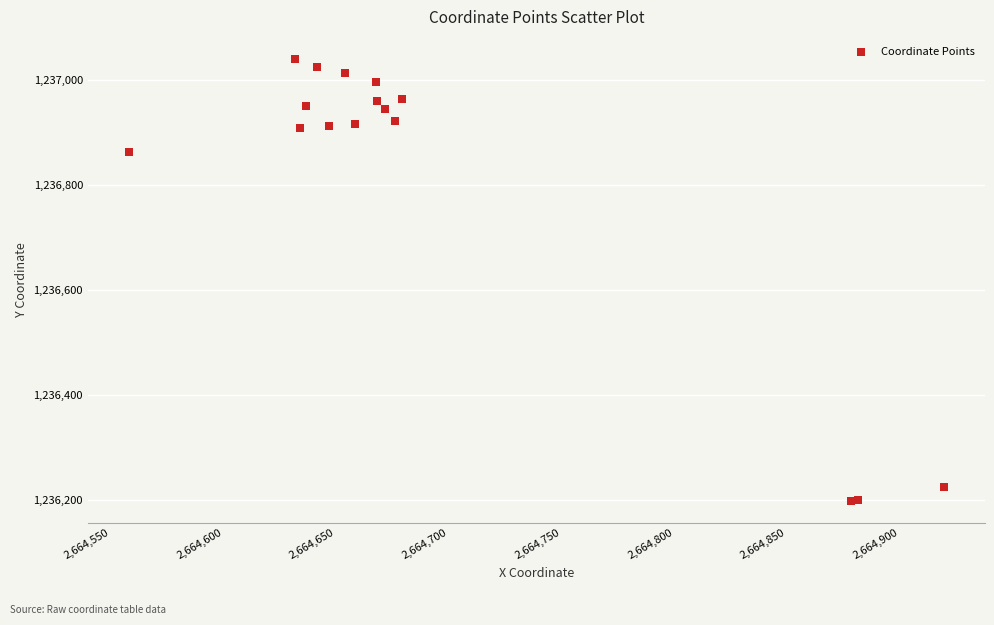

What Y value in the scatter plot is closest to 1236619?

1236863.3